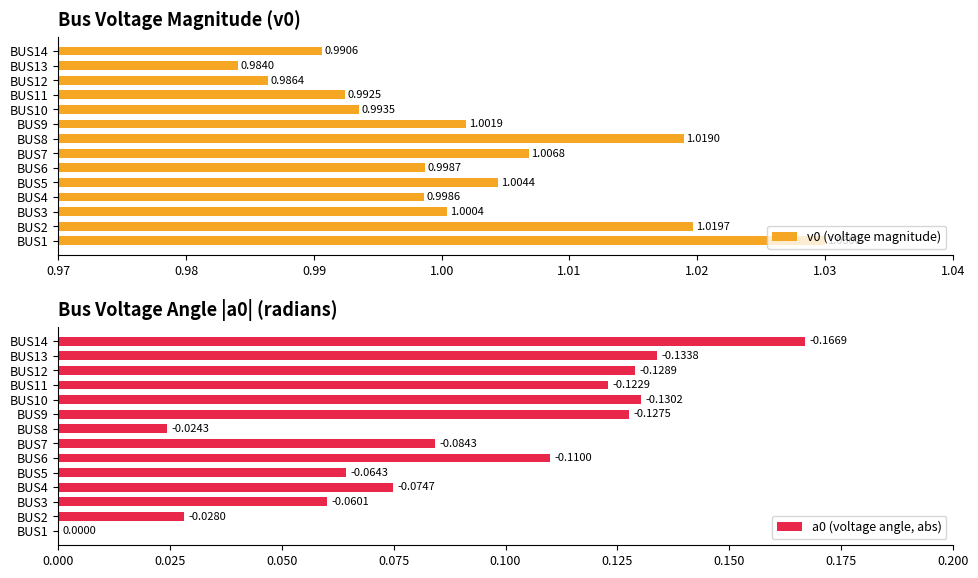

At which label does v0 (voltage magnitude) reach its minimum?

BUS13